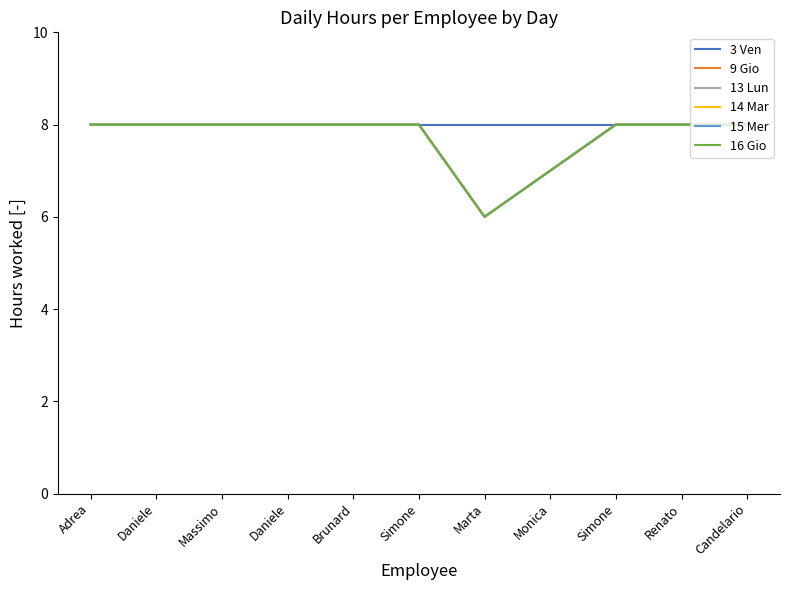

Reading right to left, extract all data points from this chart.

3 Ven: Candelario=8	Renato=8	Simone=8	Monica=8	Marta=8	Simone=8	Brunard=8	Daniele=8	Massimo=8	Daniele=8	Adrea=8
9 Gio: Candelario=8	Renato=8	Simone=8	Monica=7	Marta=6	Simone=8	Brunard=8	Daniele=8	Massimo=8	Daniele=8	Adrea=8
13 Lun: Candelario=8	Renato=8	Simone=8	Monica=7	Marta=6	Simone=8	Brunard=8	Daniele=8	Massimo=8	Daniele=8	Adrea=8
14 Mar: Candelario=8	Renato=8	Simone=8	Monica=7	Marta=6	Simone=8	Brunard=8	Daniele=8	Massimo=8	Daniele=8	Adrea=8
15 Mer: Candelario=8	Renato=8	Simone=8	Monica=7	Marta=6	Simone=8	Brunard=8	Daniele=8	Massimo=8	Daniele=8	Adrea=8
16 Gio: Candelario=8	Renato=8	Simone=8	Monica=7	Marta=6	Simone=8	Brunard=8	Daniele=8	Massimo=8	Daniele=8	Adrea=8